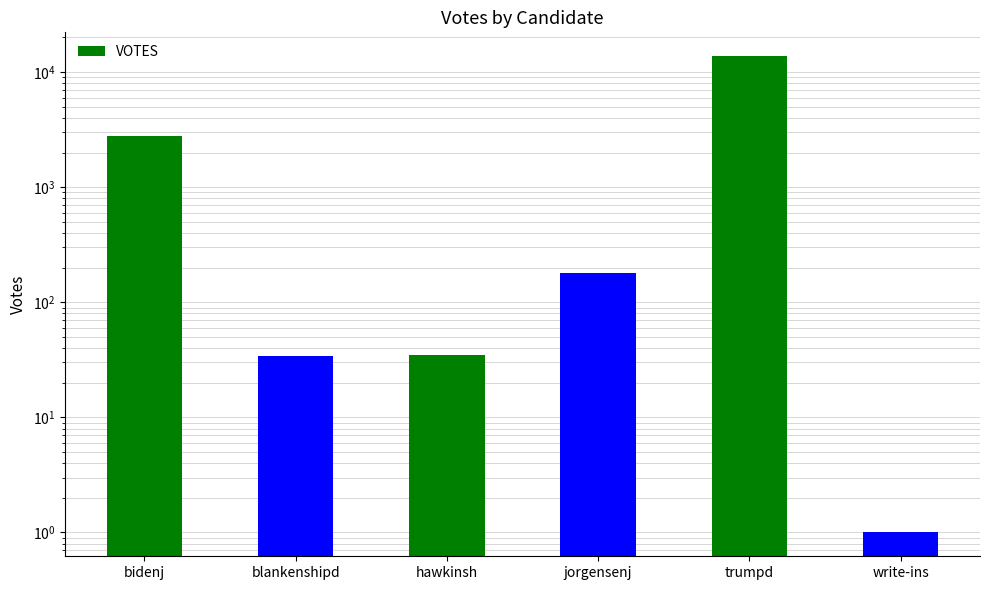

The value at write-ins is 1. True or false?

True